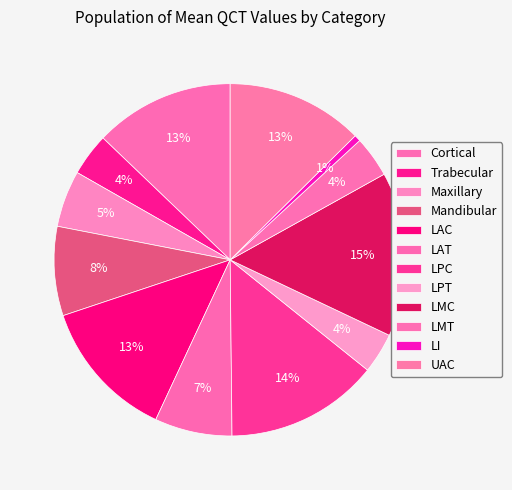

Is there a majority slice in this chart?

No